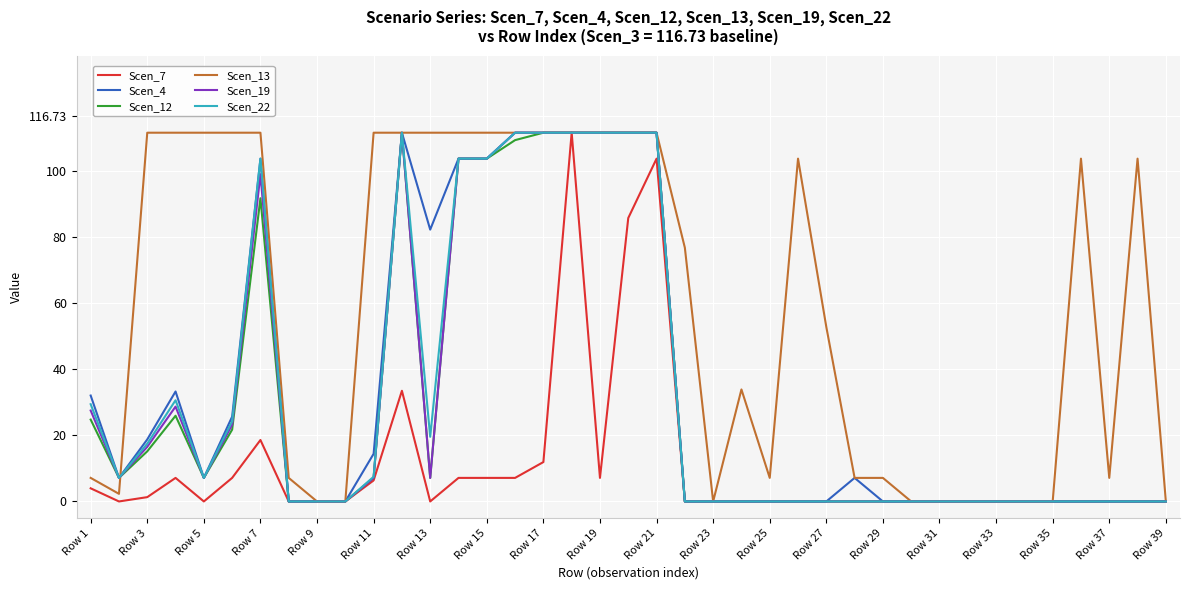

Which series has the largest total across all categories?

Scen_13